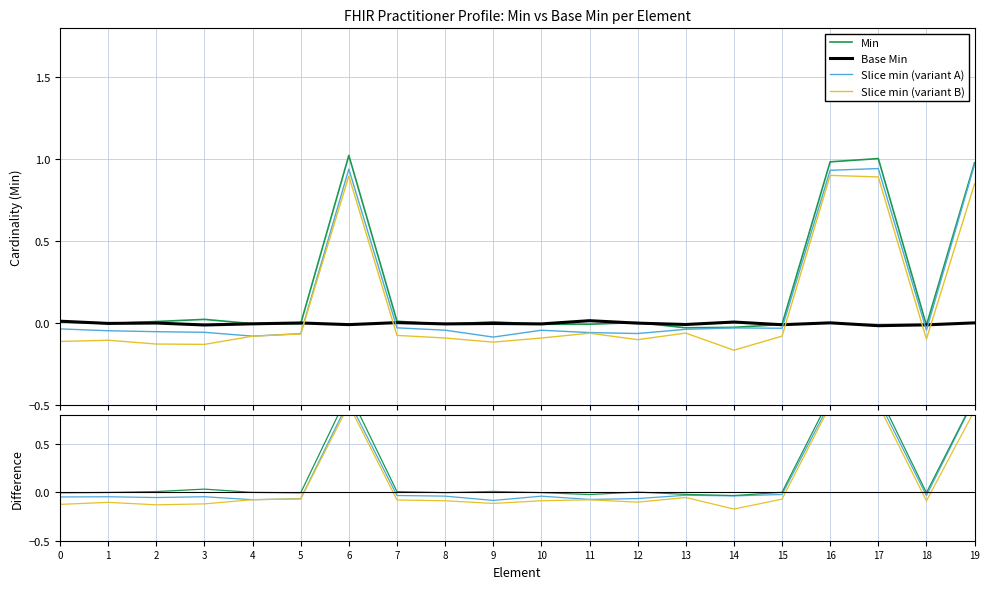

What is the sum of the Slice min (variant B) values at 17 and 13?

0.9